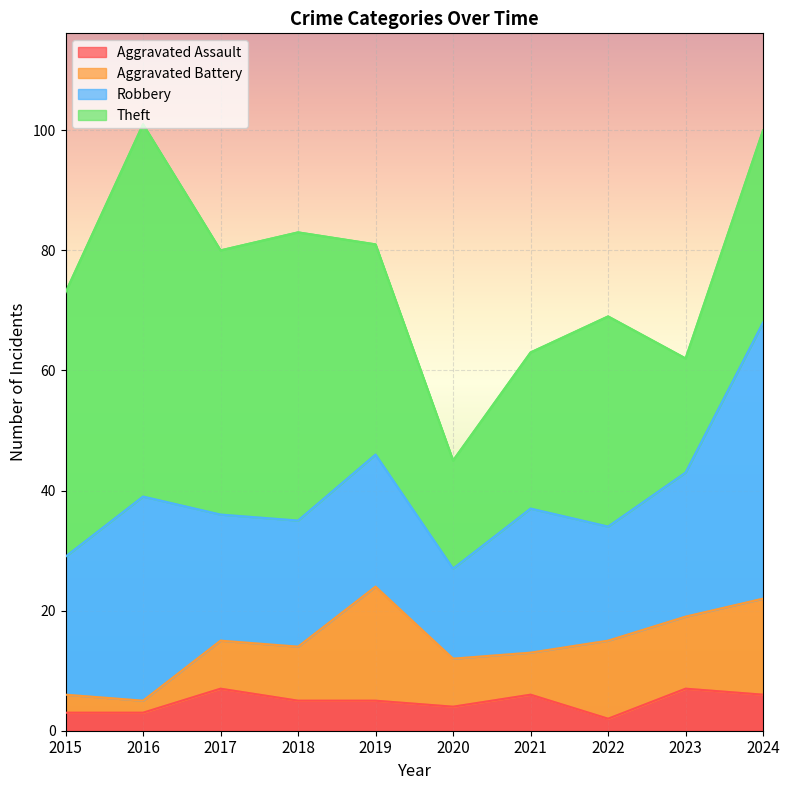

How many lines are shown in the chart?

4